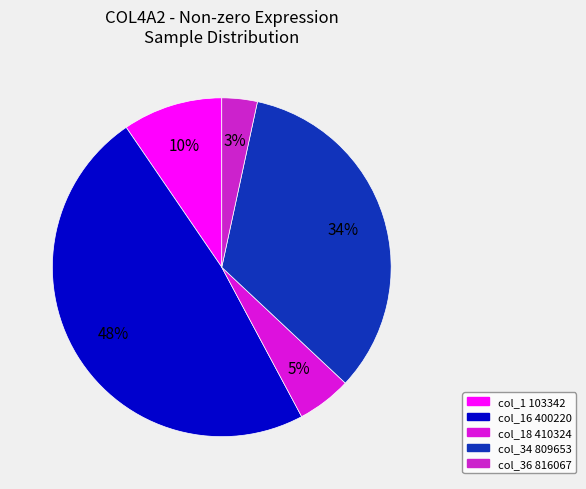

Count the number of slices in the pie.

5